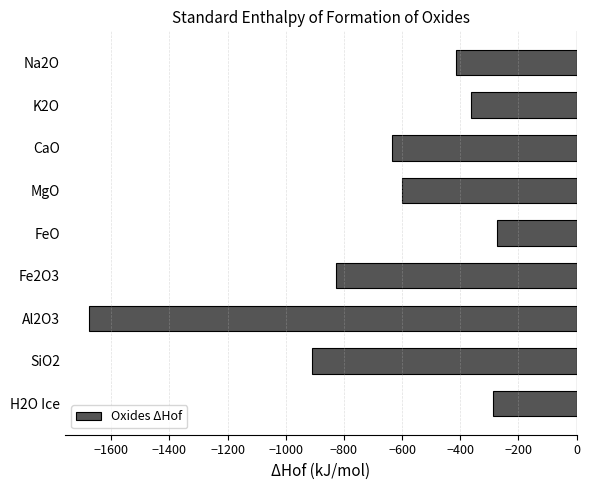

How many bars are there in total?

9